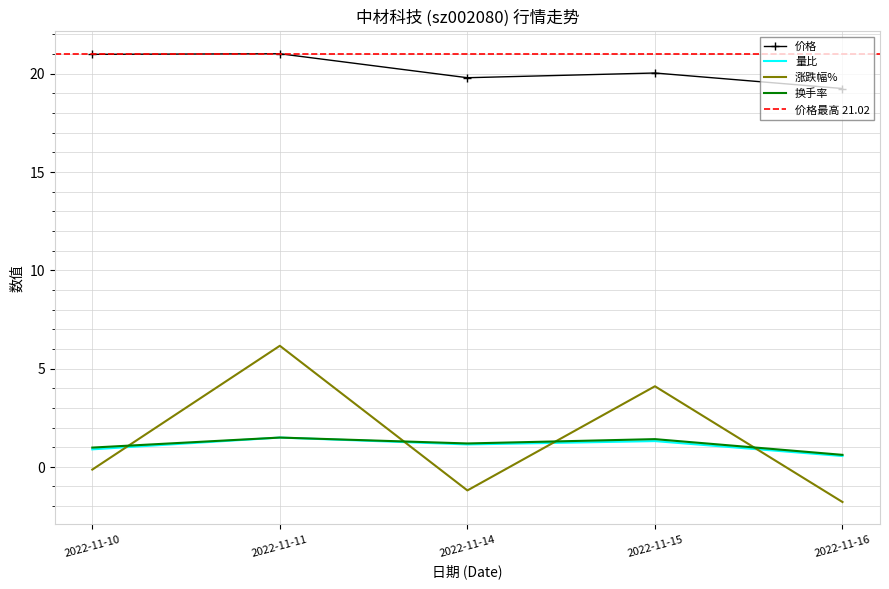

What is the difference between the second highest and second lowest values in the 换手率 series?

0.4